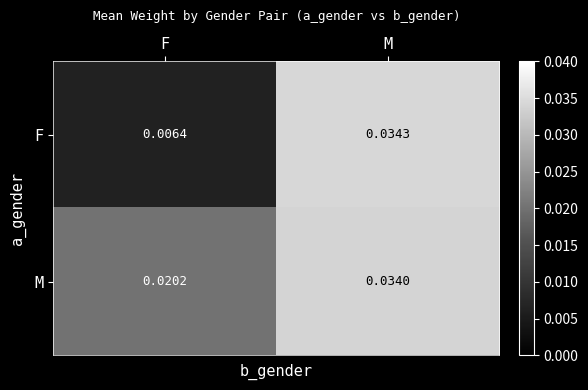

At F, list the series in order from smallest to largest.

F, M